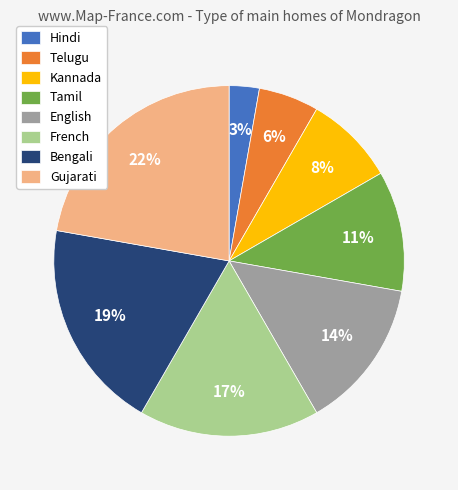

Is it true that English is 4% of the pie?

False